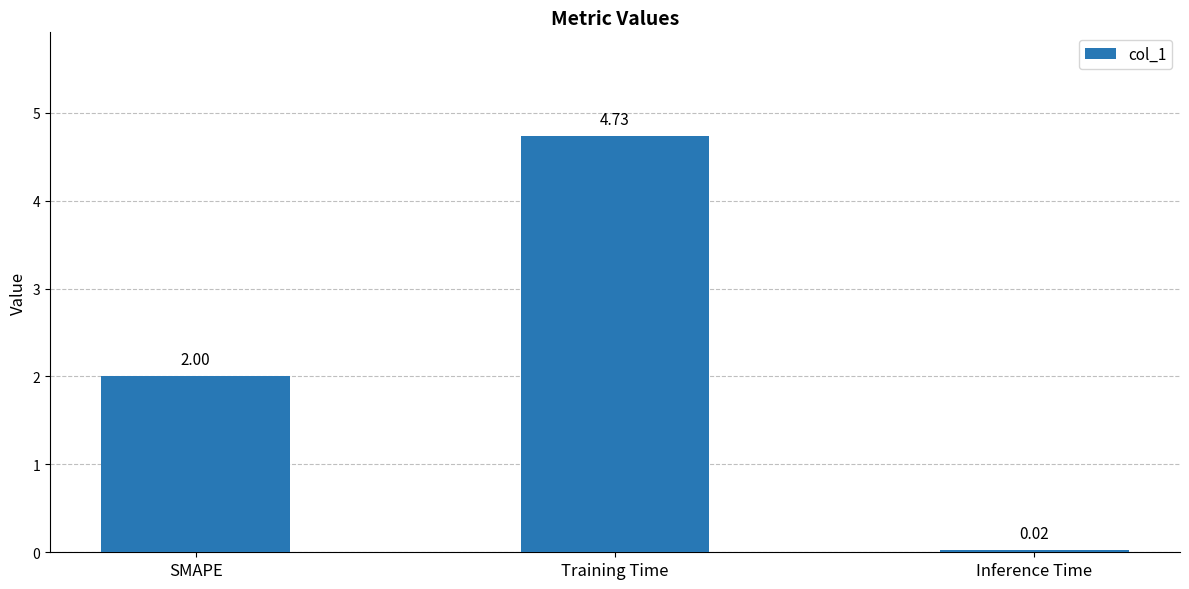

Which category has the lowest value across all series?

Inference Time